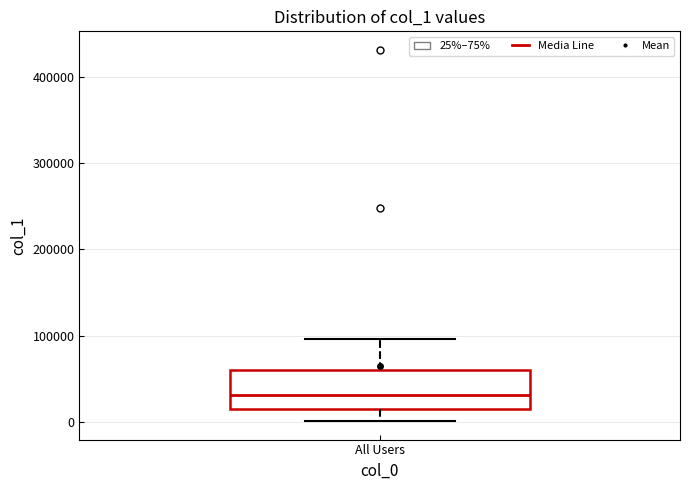

Transcribe this box plot: give where the median line is, the range the box spans, and where the two whiskers end, as read against the y-axis. The values are not printed on the chart, so give them approximately, as read against the axis.

median 30000, box 10000 to 60000, whiskers 0 to 100000